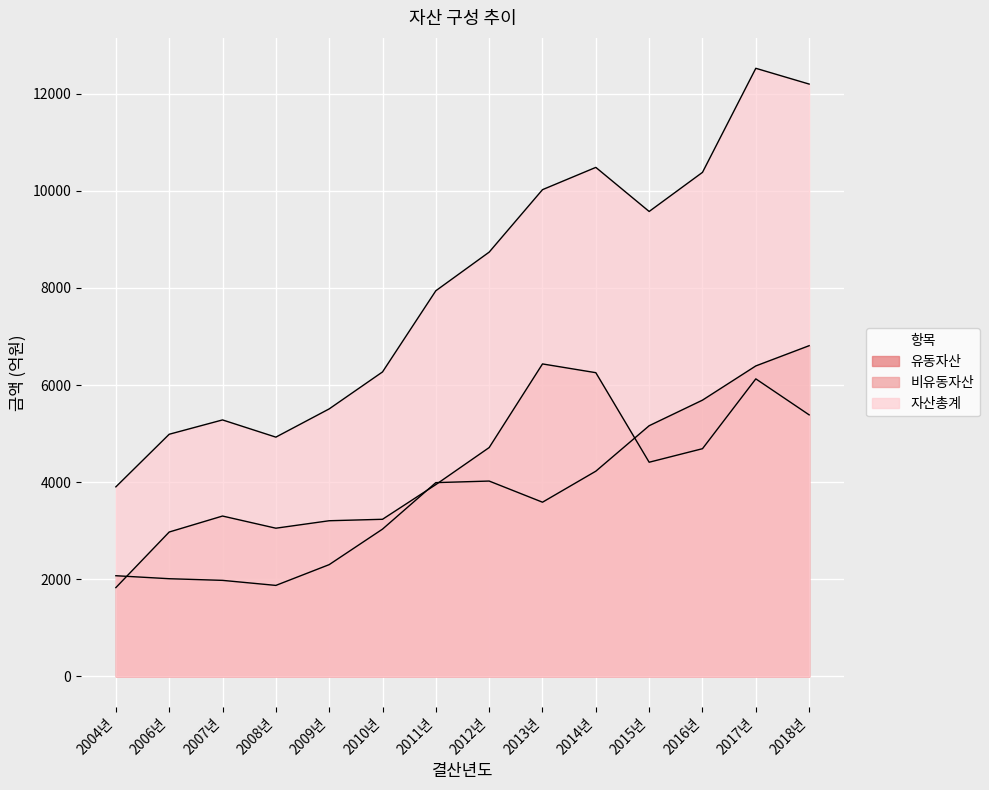

What is the average value of the 유동자산 series?

3797.8